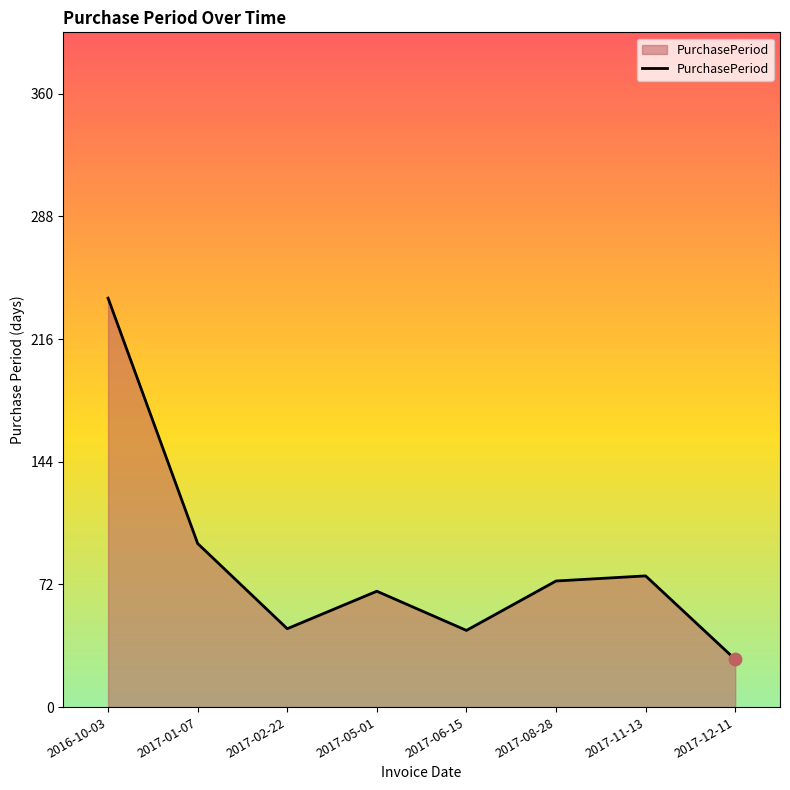

Between 2017-06-15 and 2017-01-07, which is larger?

2017-01-07